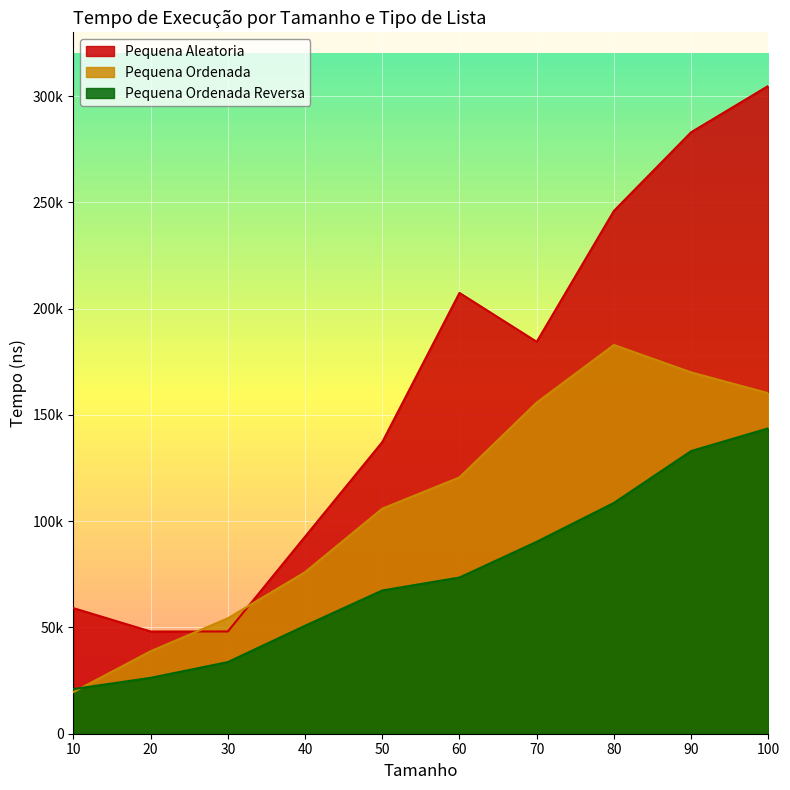

How many series are shown in this chart?

3